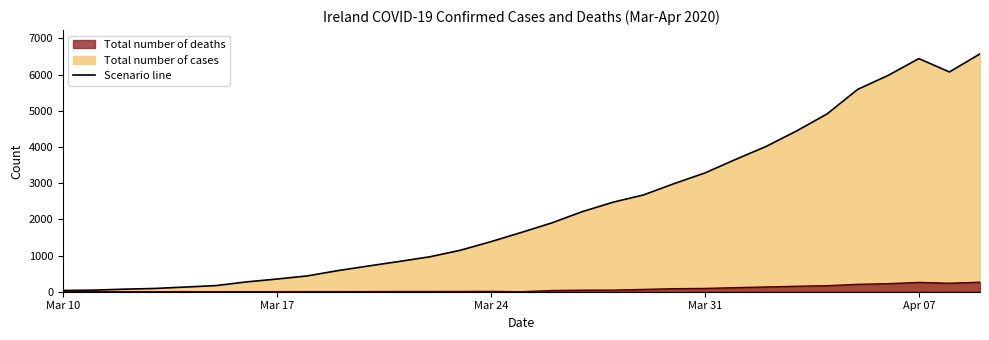

What is the difference between the Total number of deaths values at 2020-04-04 and 2020-03-16?

165